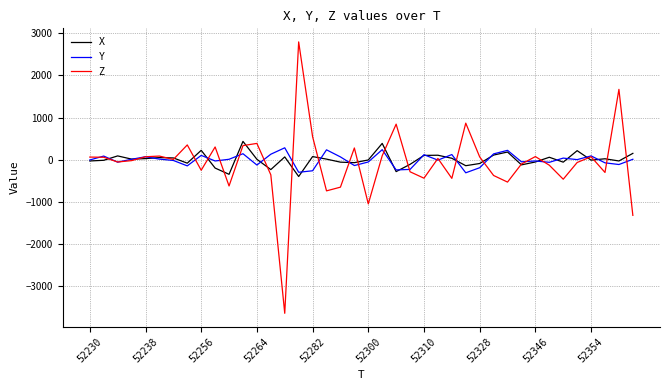

Which series has the largest range (max minus min)?

Z